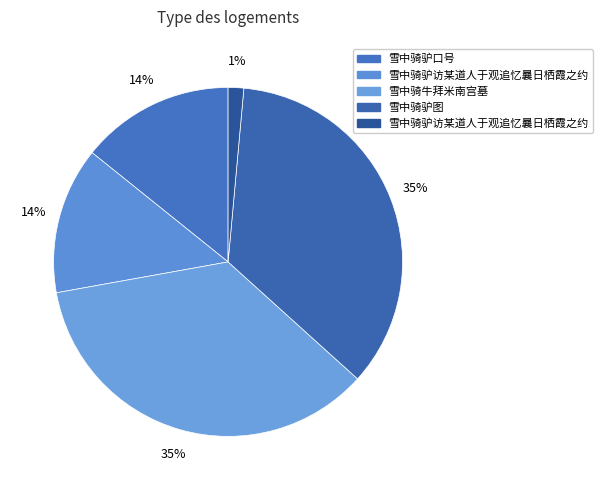

How many slices are in this pie chart?

5